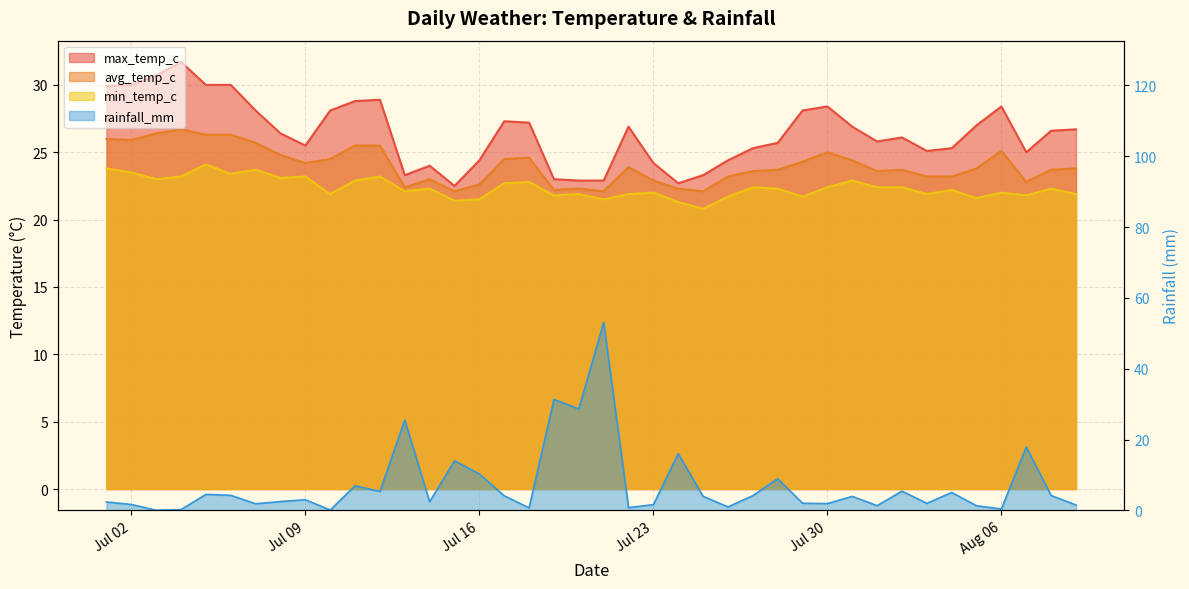

Where is min_temp_c nearest to the value 22?

Jul 23